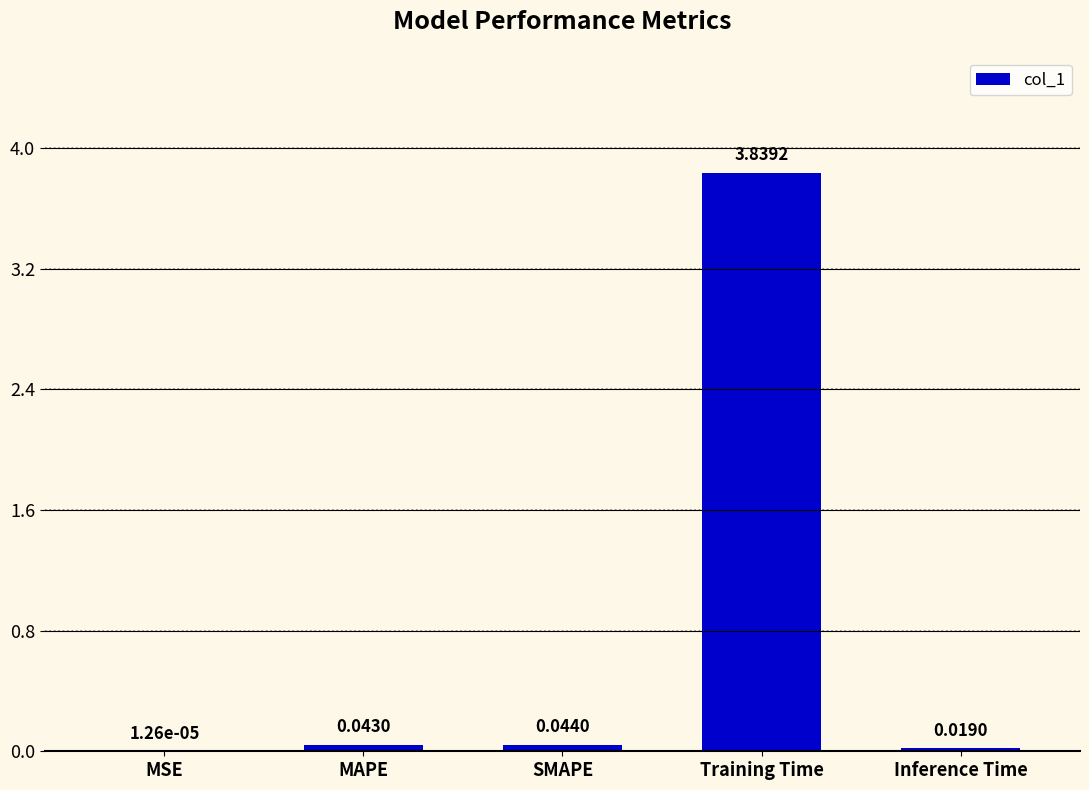

Does the chart contain stacked bars?

No